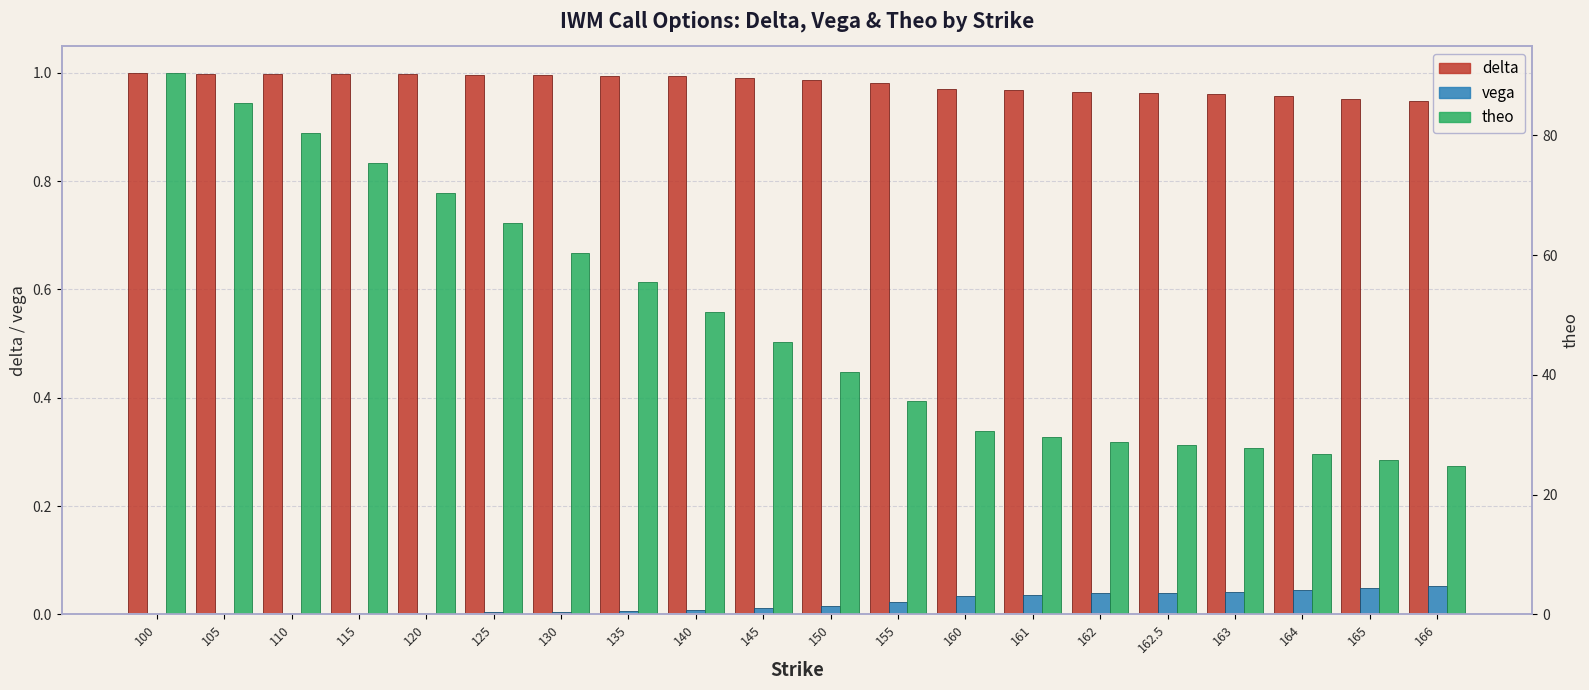

What is the maximum value for theo?

90.4